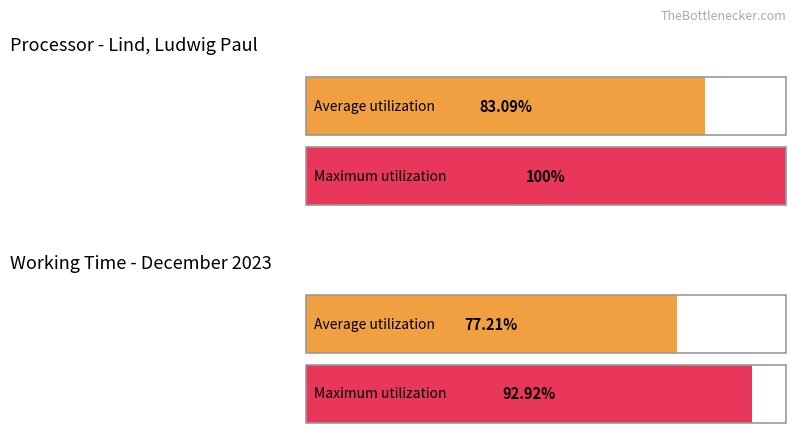

Count the number of data series in this chart.

4